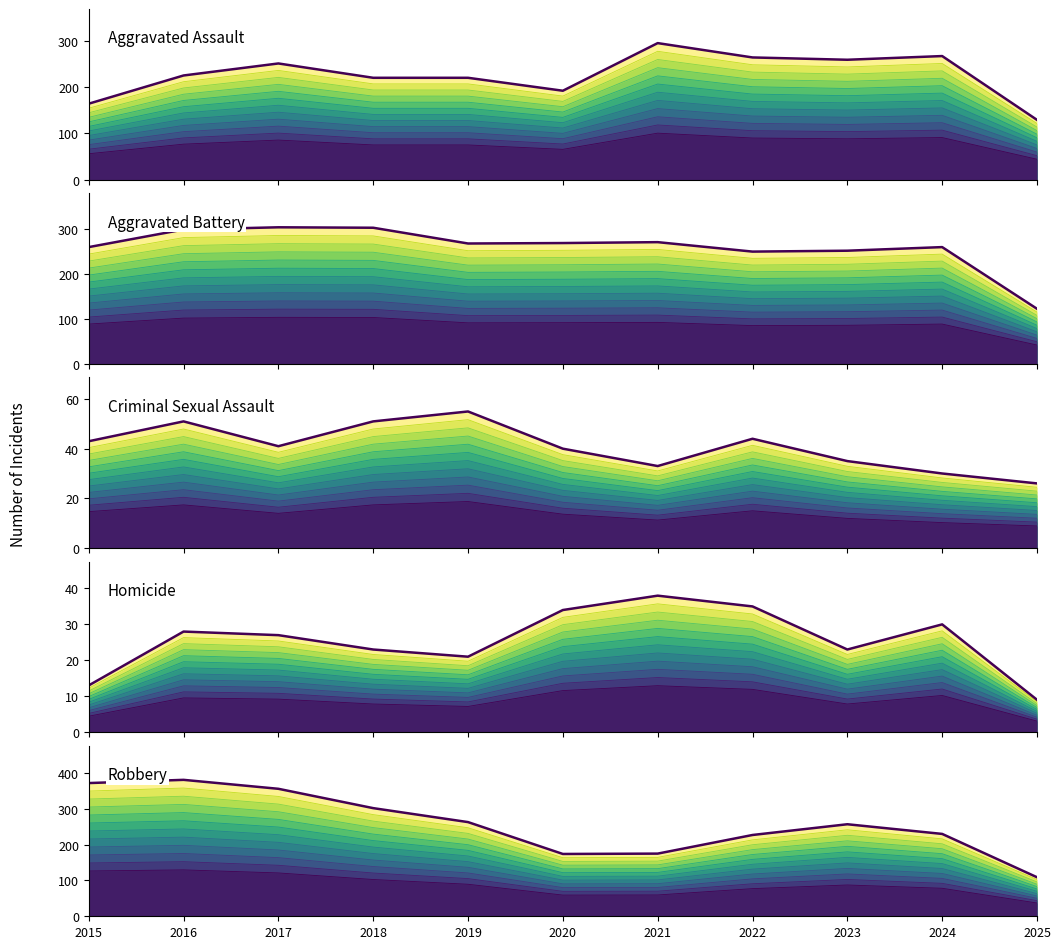

Which series has the largest total across all categories?

Aggravated Battery